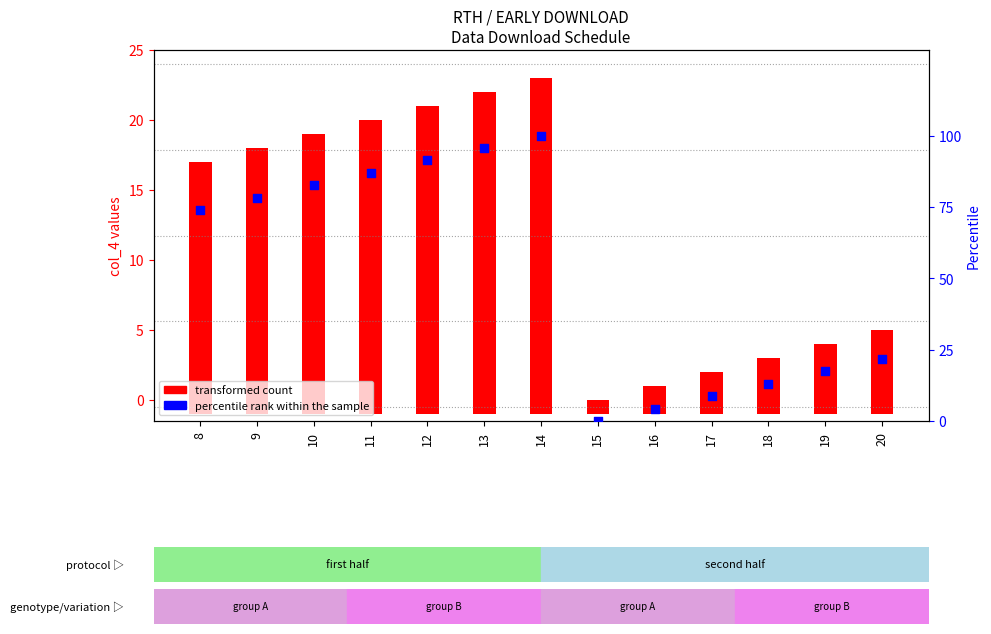

What is the total value across all series at 15?

1.0